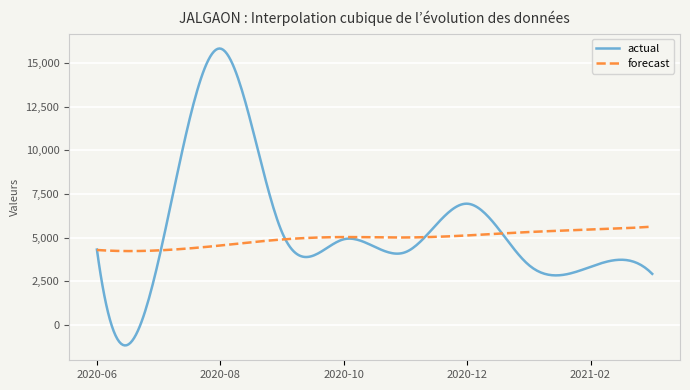

At how many categories does at least one series exceed 9757?

42